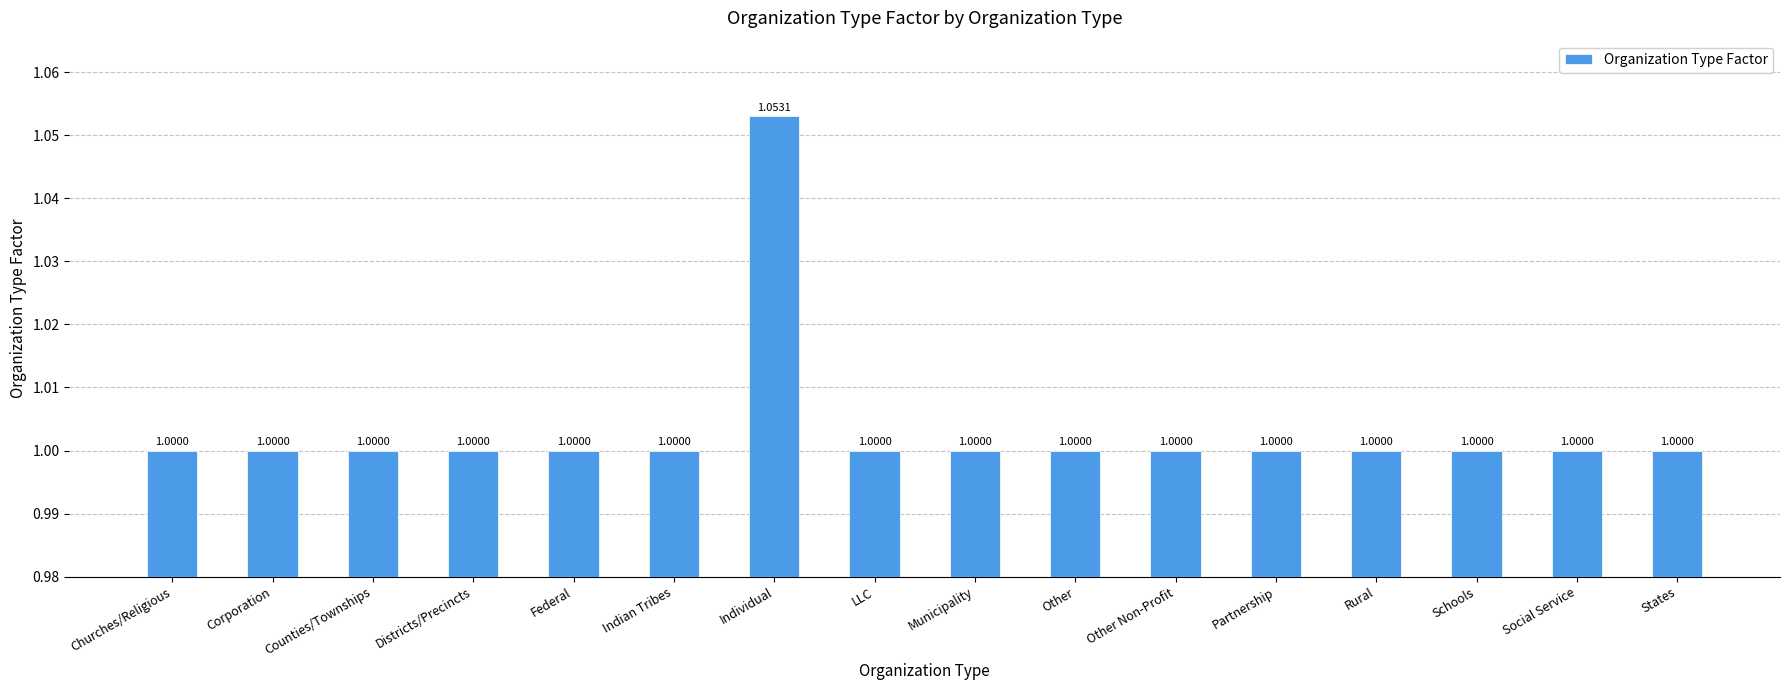

The chart shows a value of 1.4 at Federal. True or false?

False